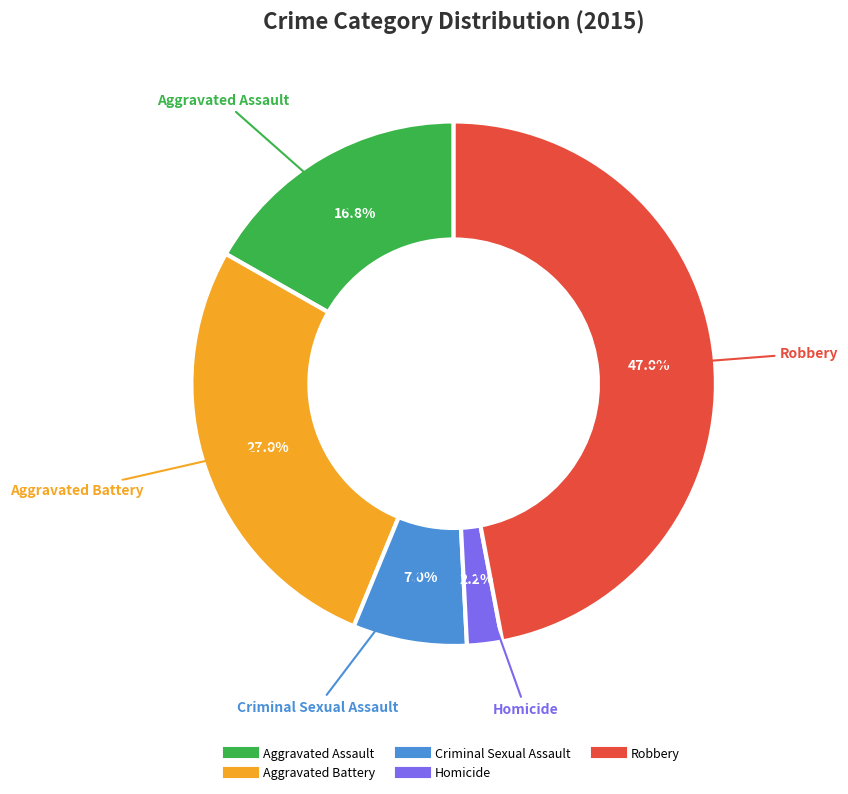

How many segments does this pie chart have?

5